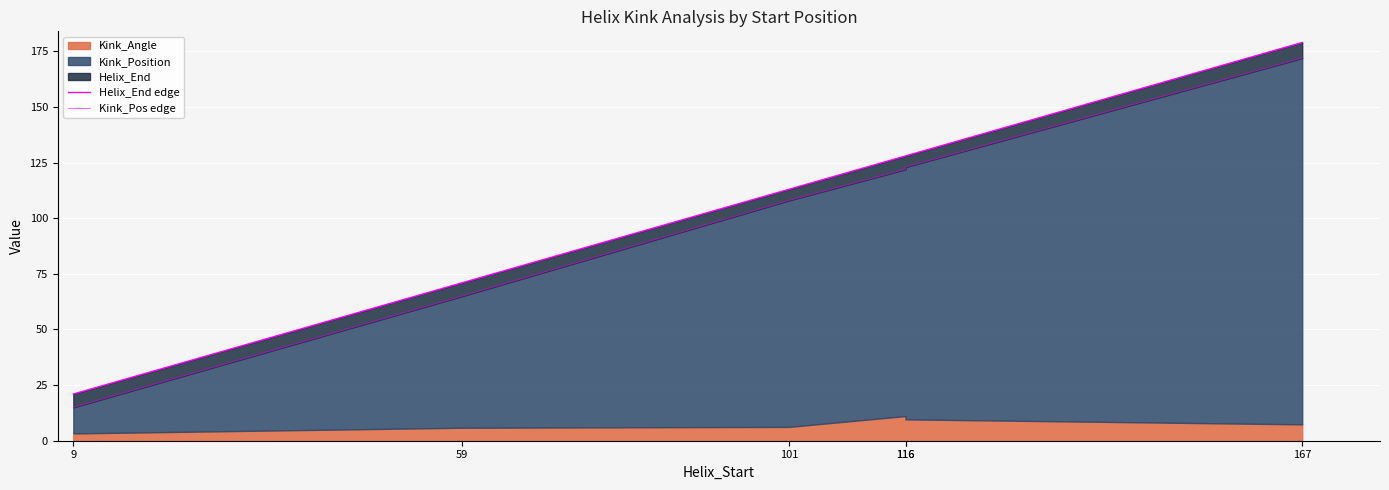

Rank the categories by Helix_End edge value from highest to lowest.

167, 116, 116, 101, 59, 9